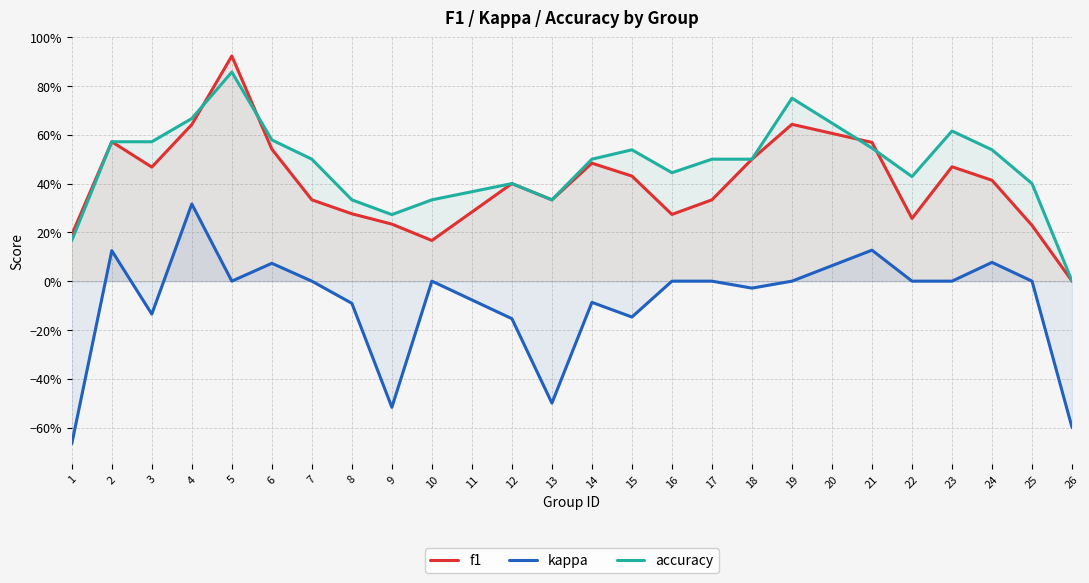

True or false: kappa and accuracy intersect in this chart.

False